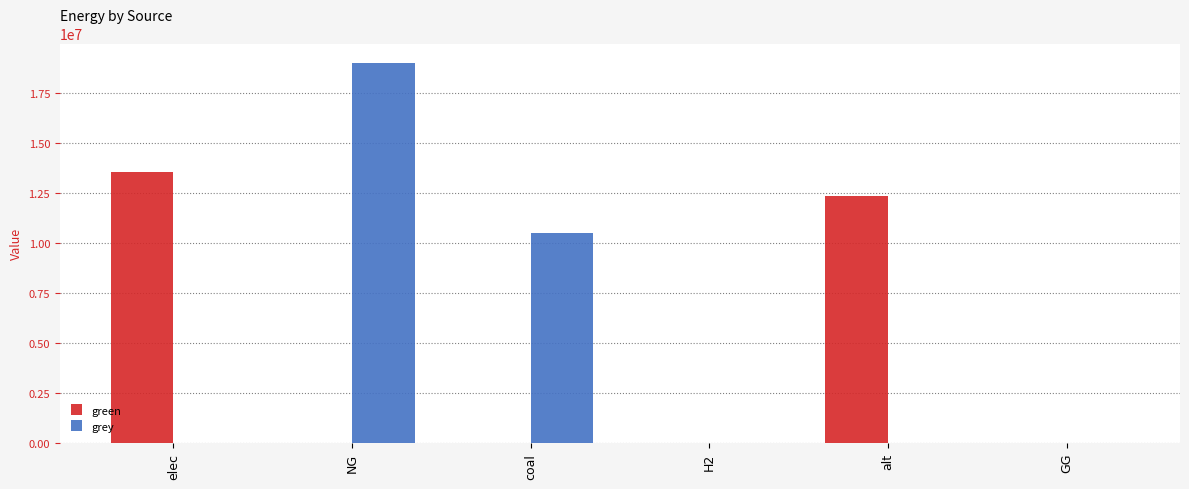

Does the chart contain stacked bars?

No